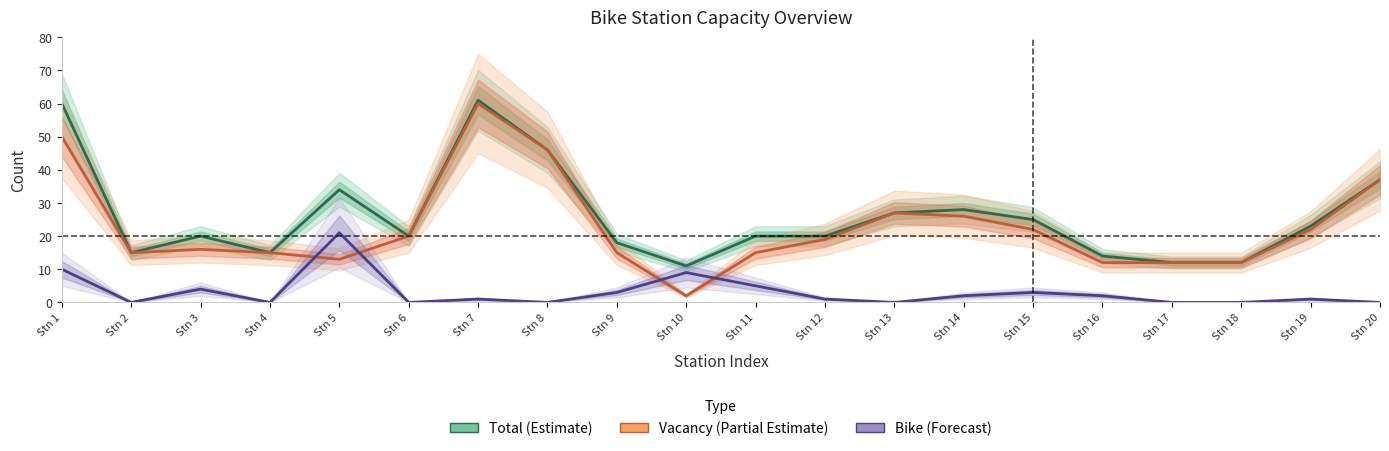

Which label corresponds to the smallest value in the chart?

Stn 2